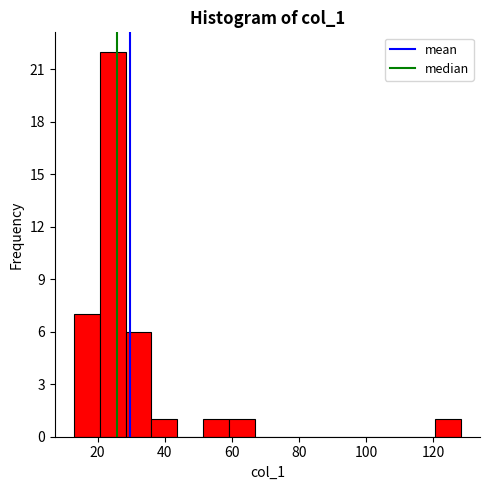

Around what value on the x-axis is the tallest bar? Give the approximate position of its centre, as read against the axis.

24